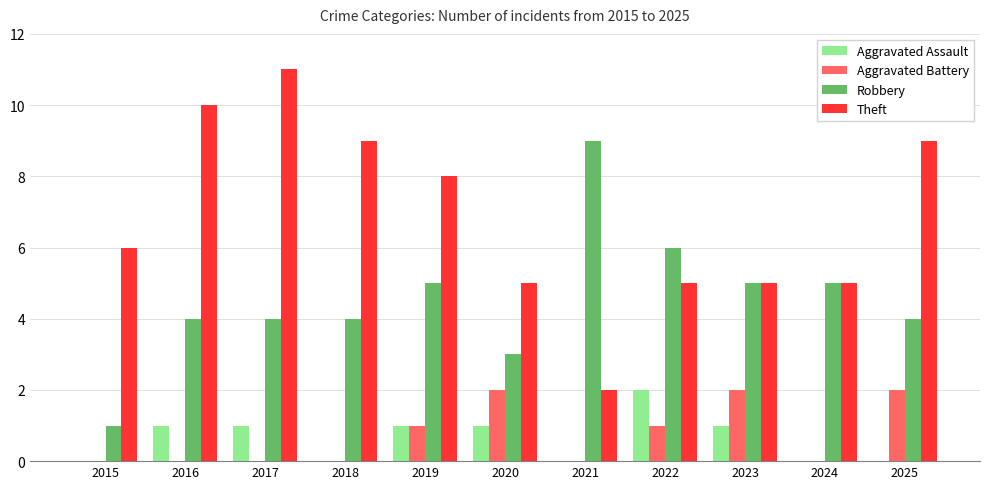

Between 2023 and 2025, which series saw the biggest shift?

Theft